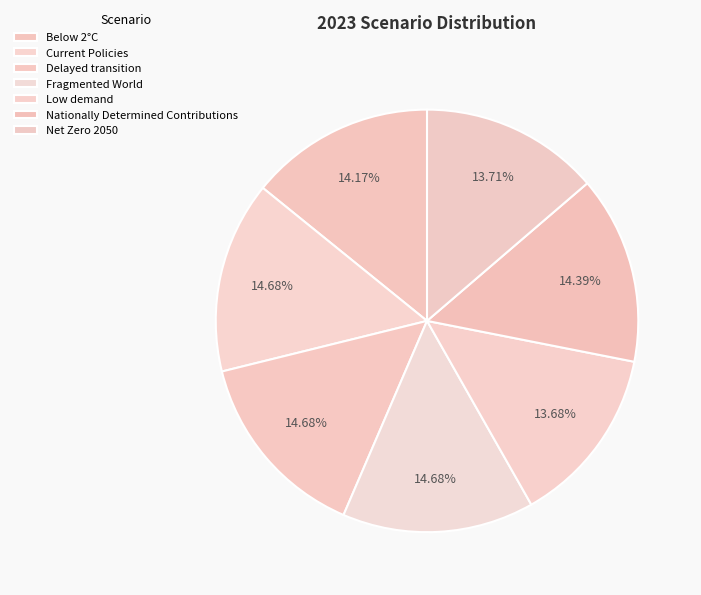

Which slice is the smallest?

Low demand